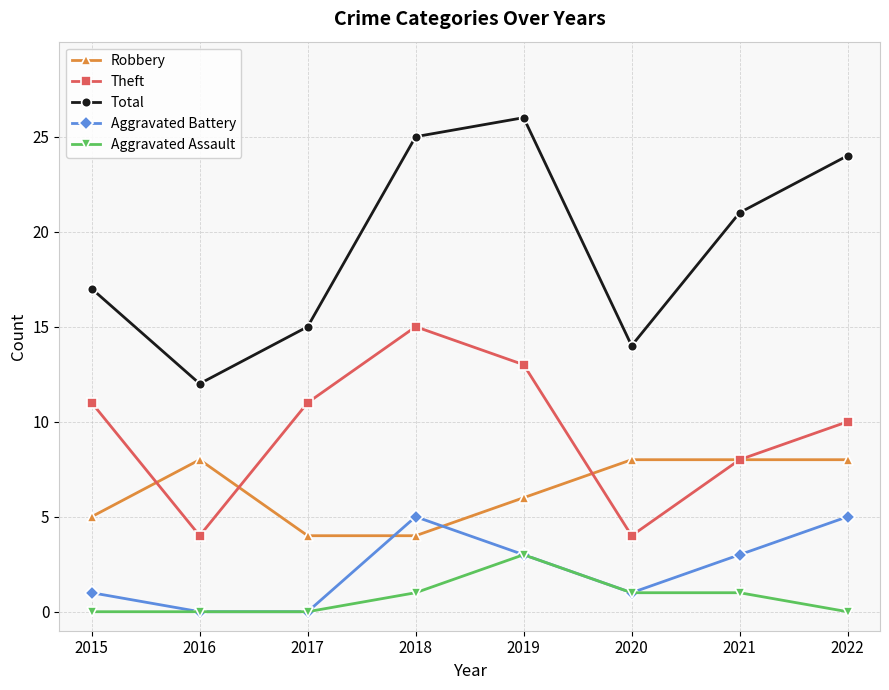

At which label is Robbery closest to 6?

2019